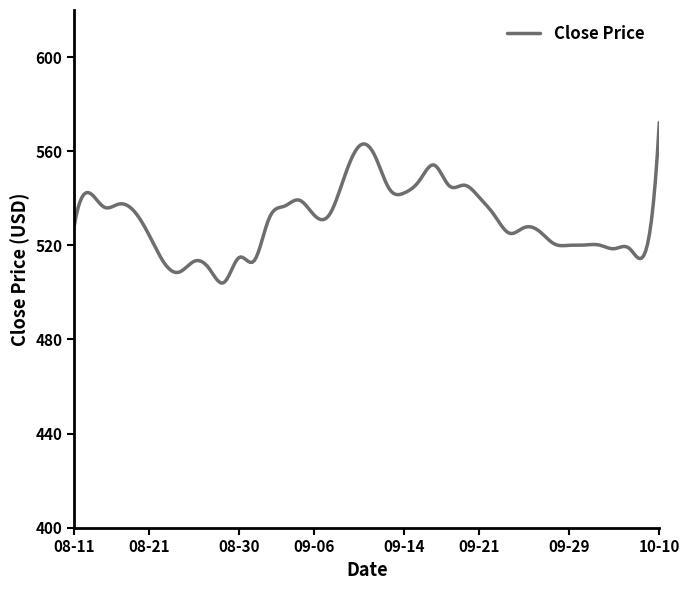

What is the difference between the maximum and minimum values?

68.3